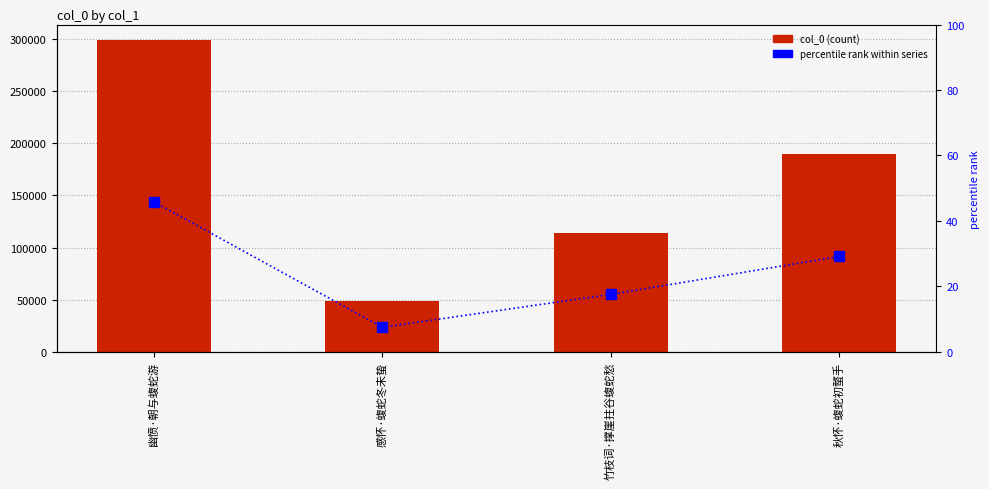

At which label does col_0 reach its minimum?

感怀·蝮蛇冬未蛰